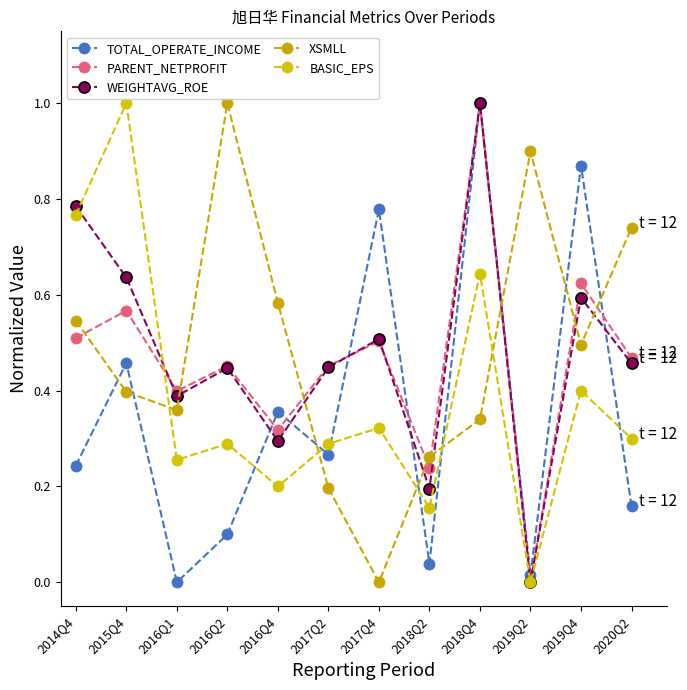

What is the sum of all XSMLL values?

5.8